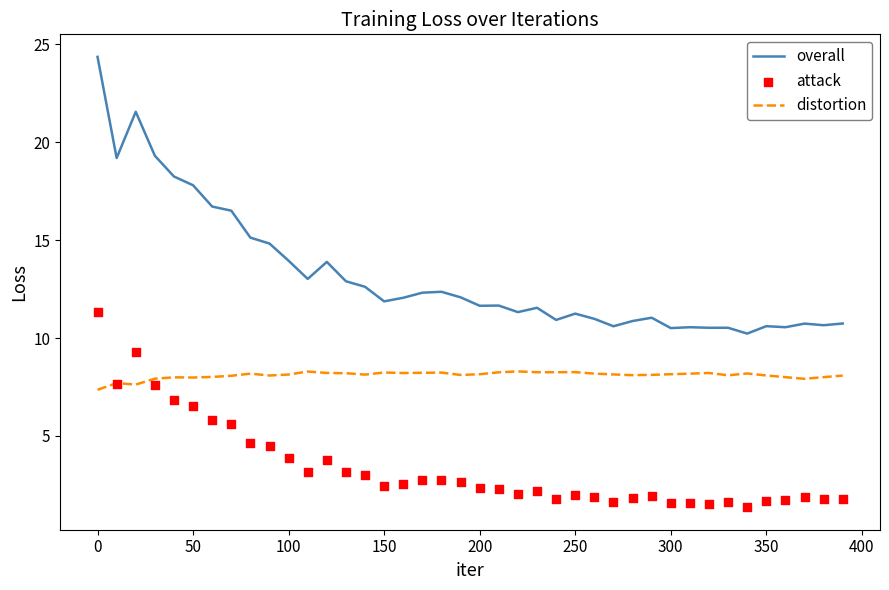

What are all the series names shown in the legend?

overall, distortion, attack